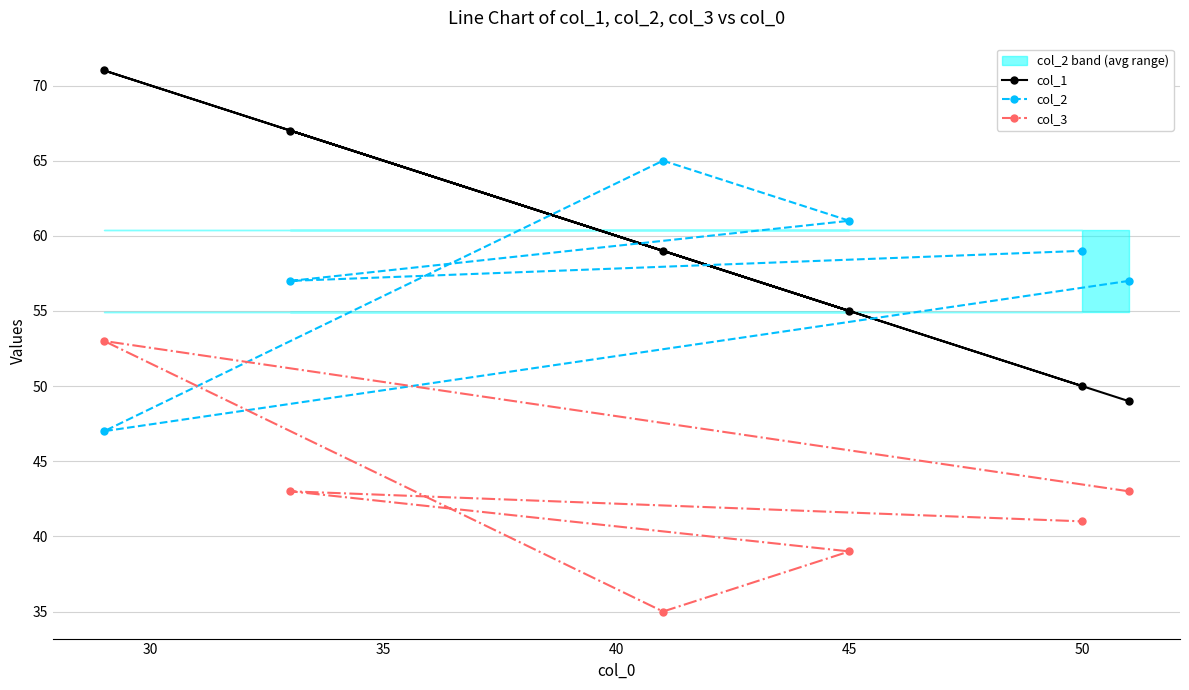

The col_2 series shows 26 at 45. True or false?

False